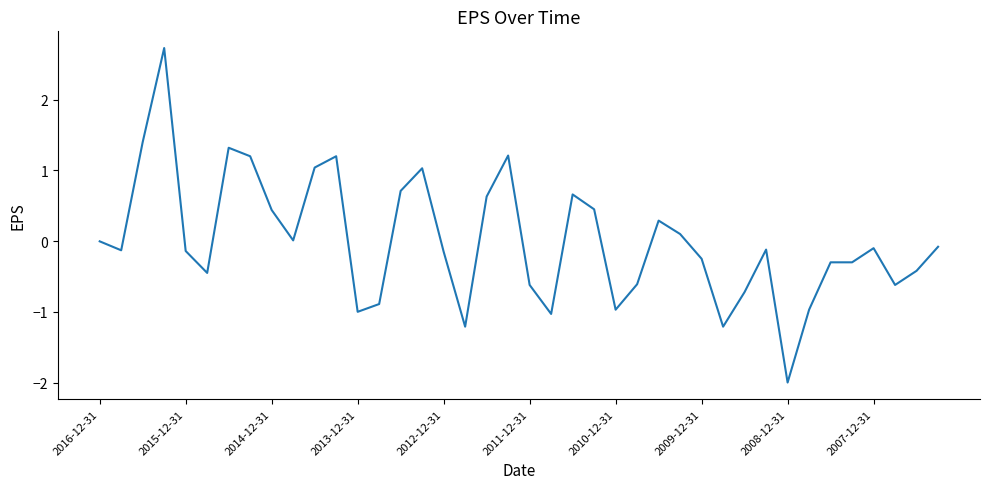

What is the greatest value displayed?

2.7